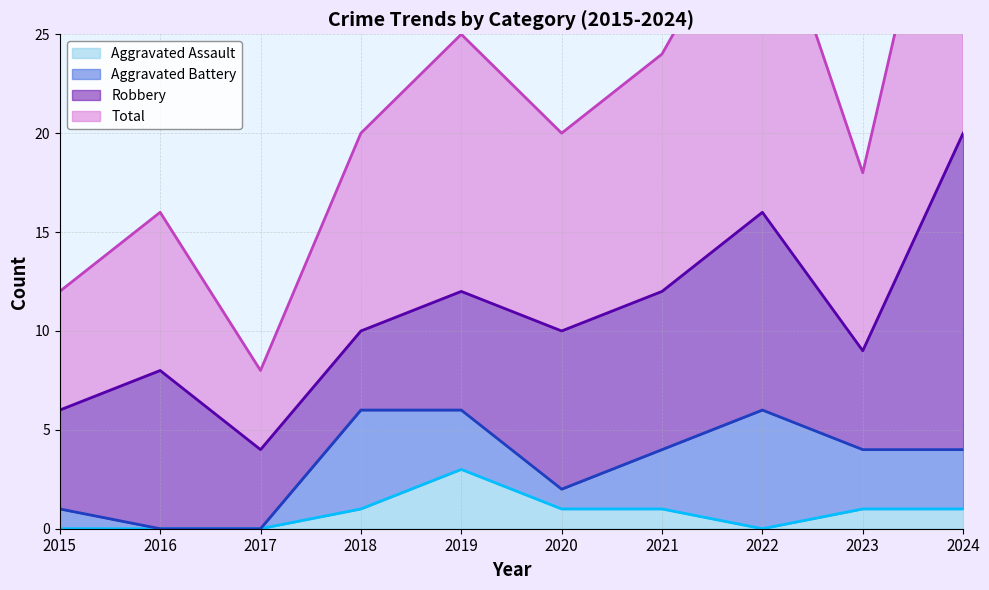

Which category has the lowest value in the Total series?

2017